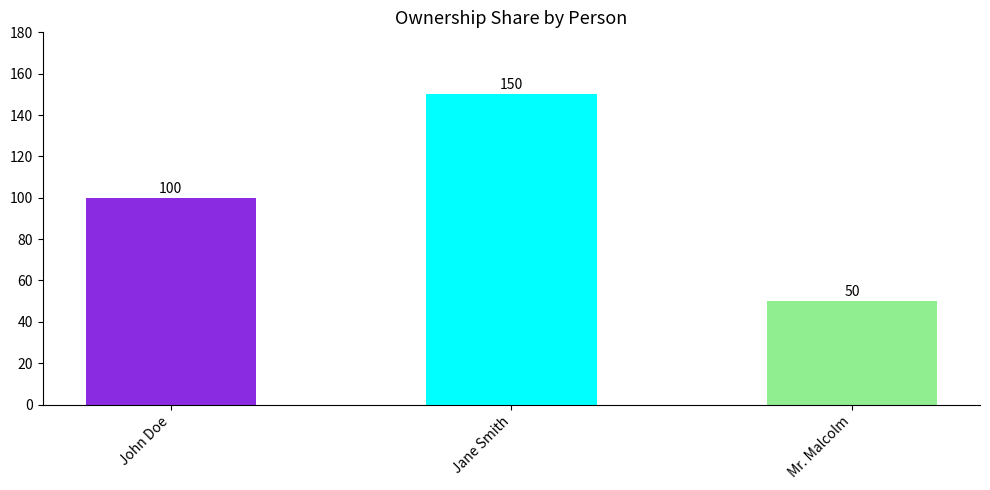

Reading left to right, what are all the values shown in this chart?

100	150	50